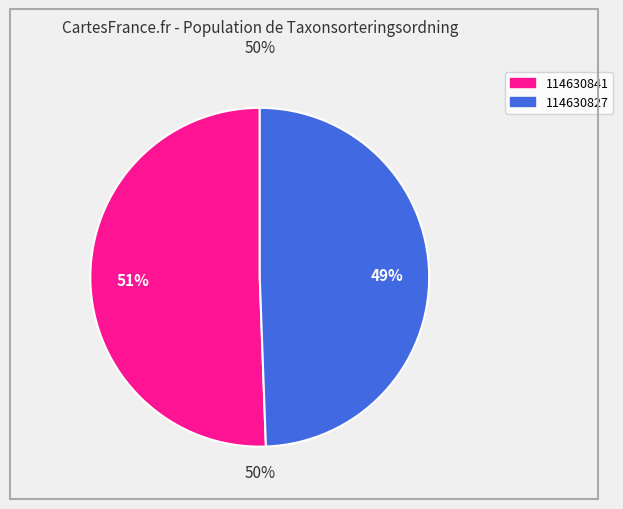

What is the change in value from 114630841 to 114630827?

-2214